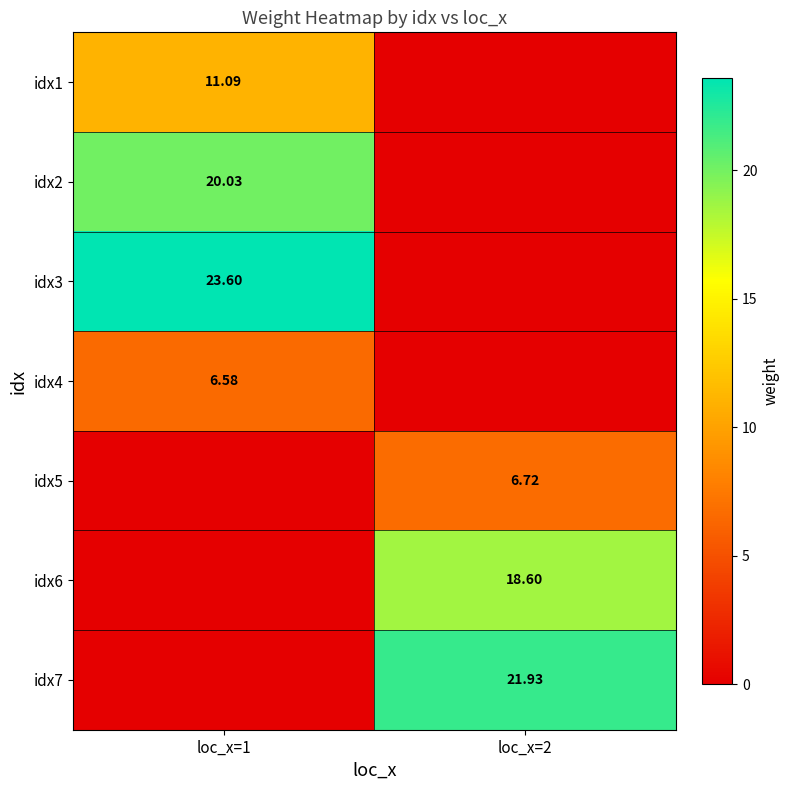

At which category does the chart reach its minimum across all series?

loc_x=2